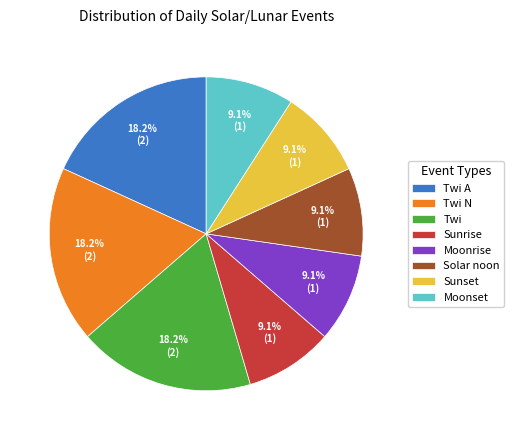

Does any single category account for the majority?

No